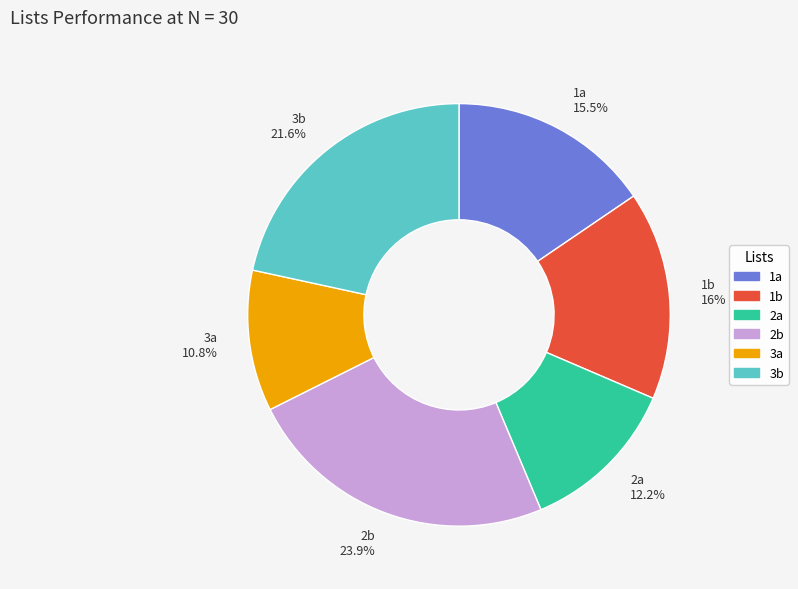

Combined, do 1b and 2a account for over 50%?

No